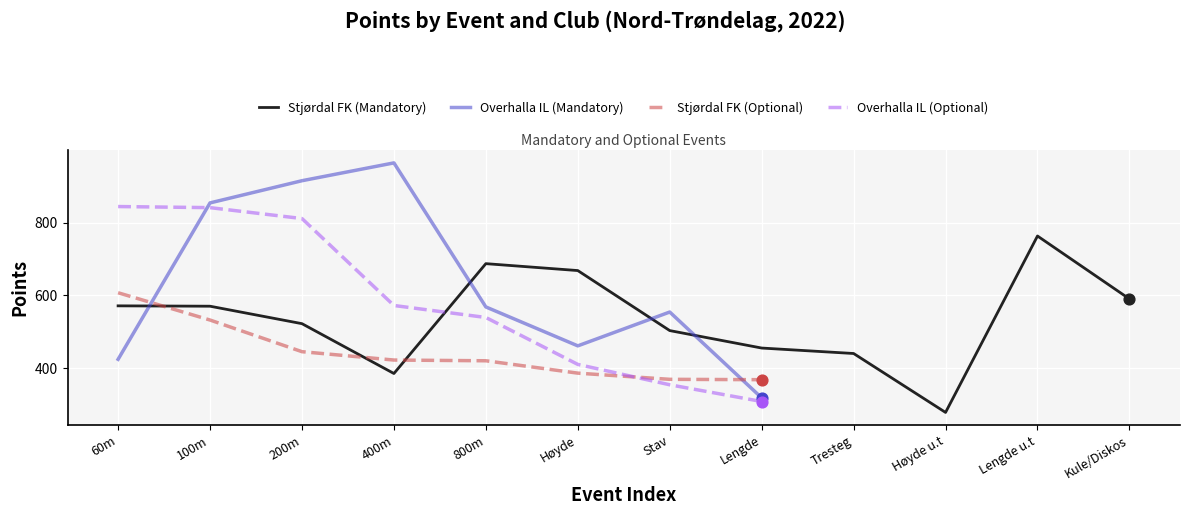

Which category has the highest value in the Overhalla IL (Mandatory) series?

400m